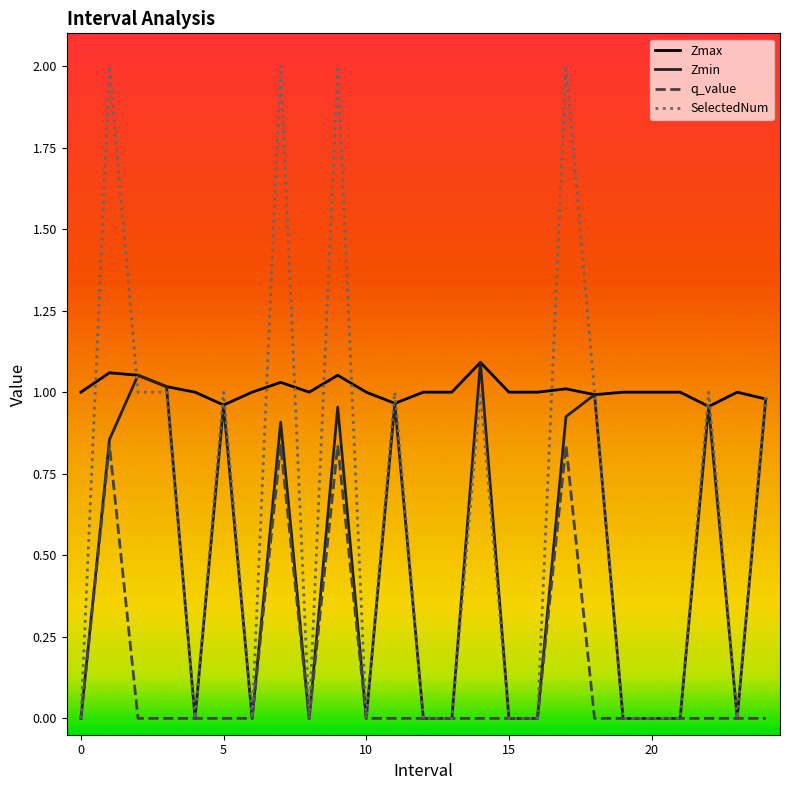

What is the maximum value shown in the chart?

2.0